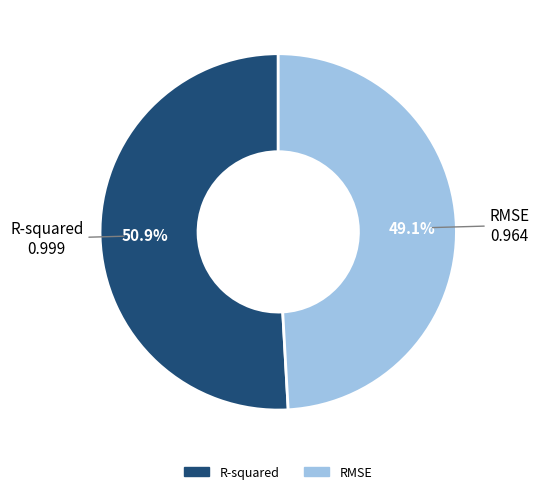

To the nearest percent, what percentage of the pie is R-squared?

51%